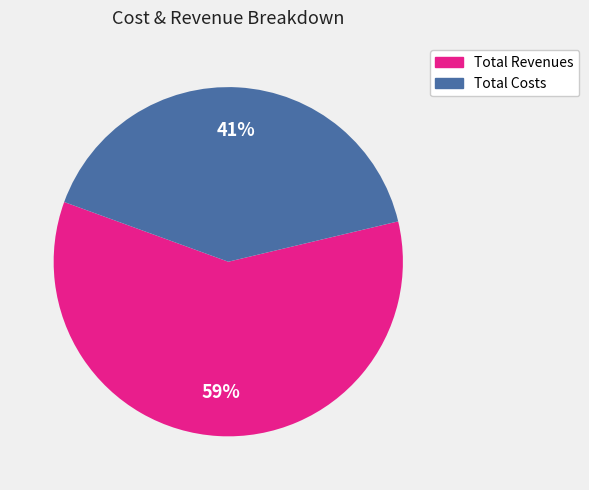

Is there a majority slice in this chart?

Yes